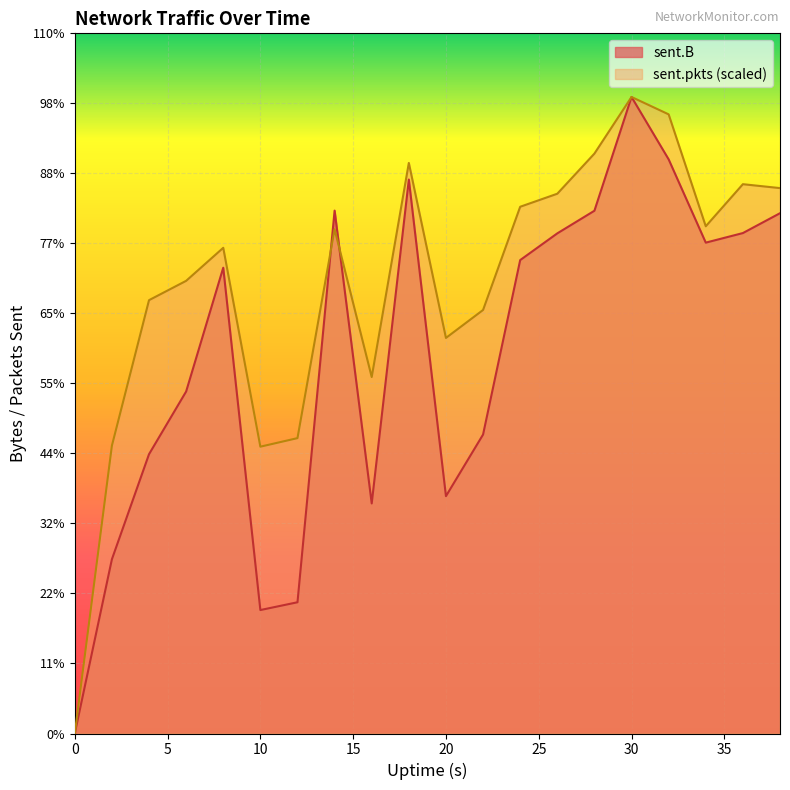

What is the difference between the sent.pkts values at 4 and 18?

3530688.6